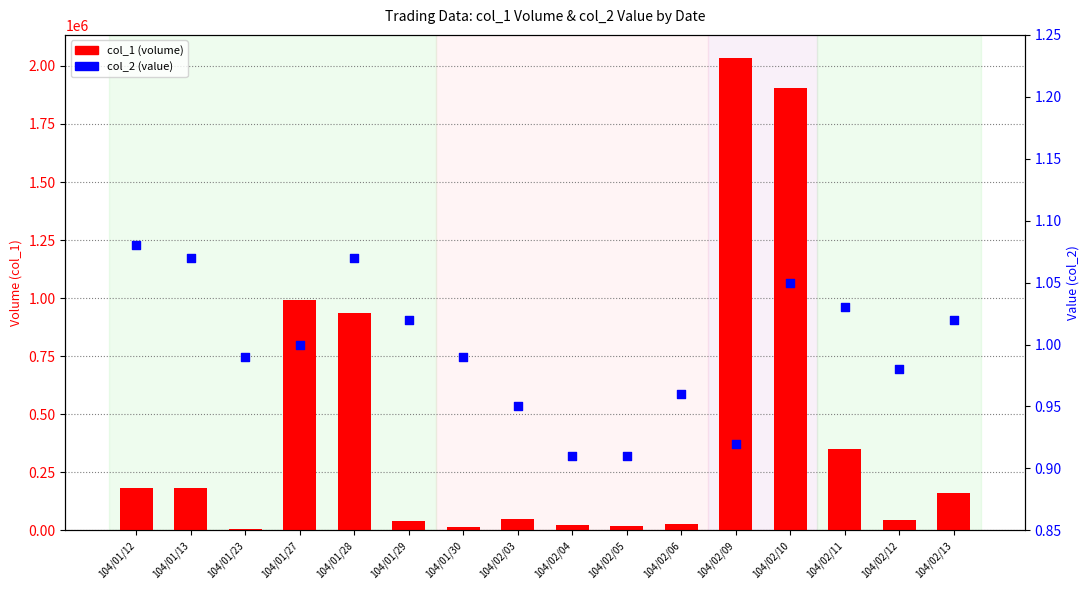

Which series has the largest total across all categories?

col_1 (volume)